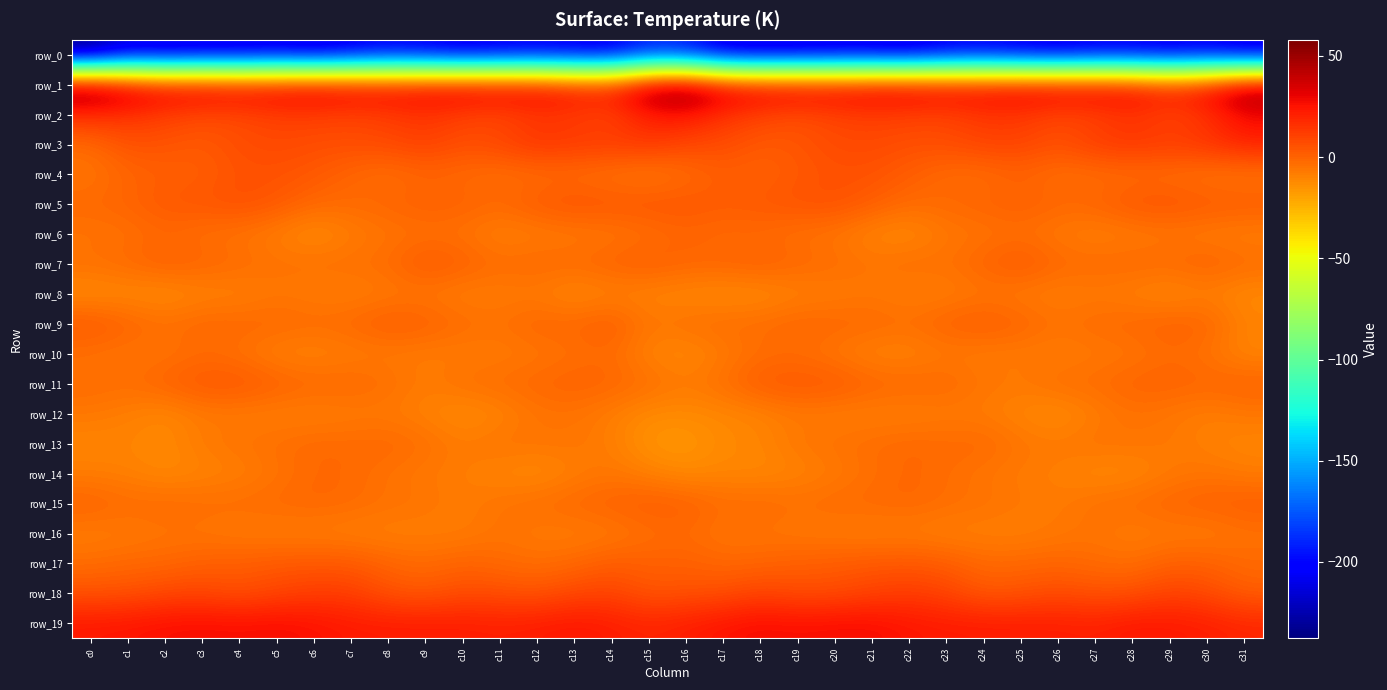

What is the total value across all series at c17?

-191.0